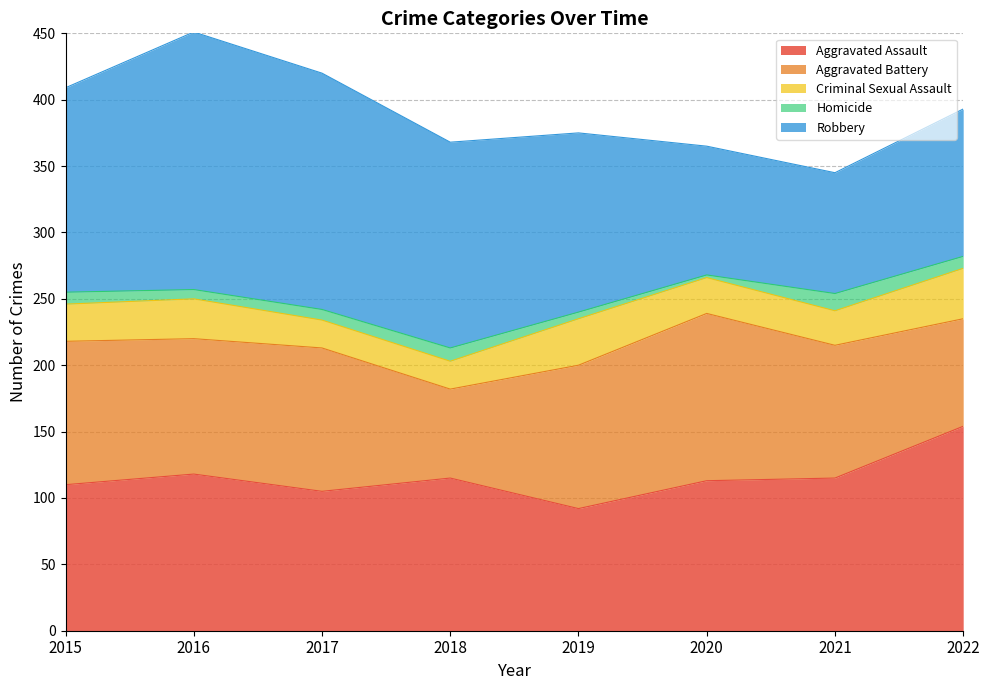

Does the chart display data point markers on the line(s)?

No